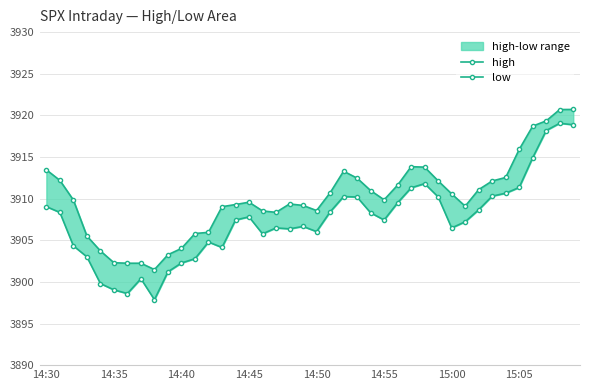

At how many categories does at least one series exceed 3902?

39